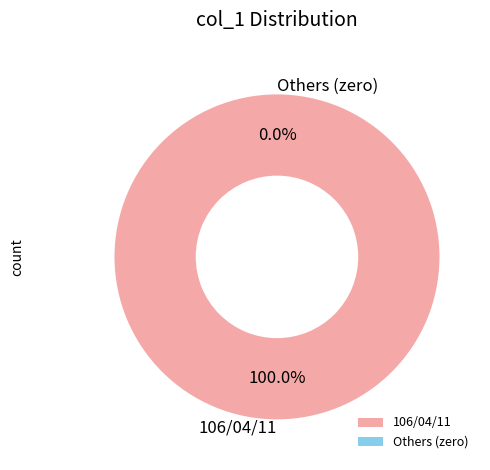

The 106/04/11 slice represents 99% of the pie. True or false?

False